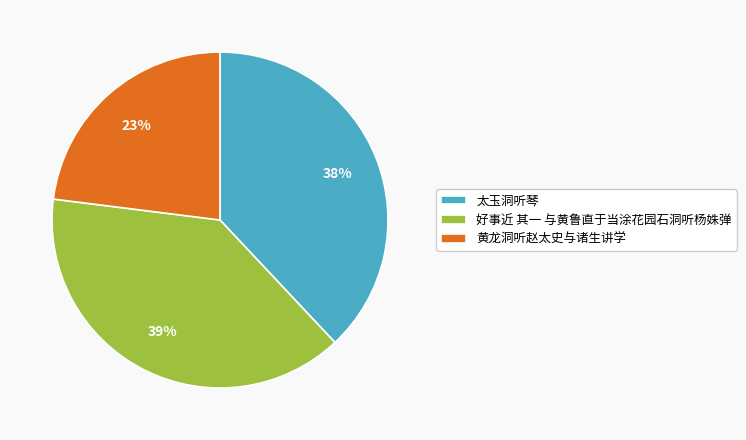

Which has a higher value, 好事近 其一 与黄鲁直于当涂花园石洞听杨姝弹 or 黄龙洞听赵太史与诸生讲学?

好事近 其一 与黄鲁直于当涂花园石洞听杨姝弹